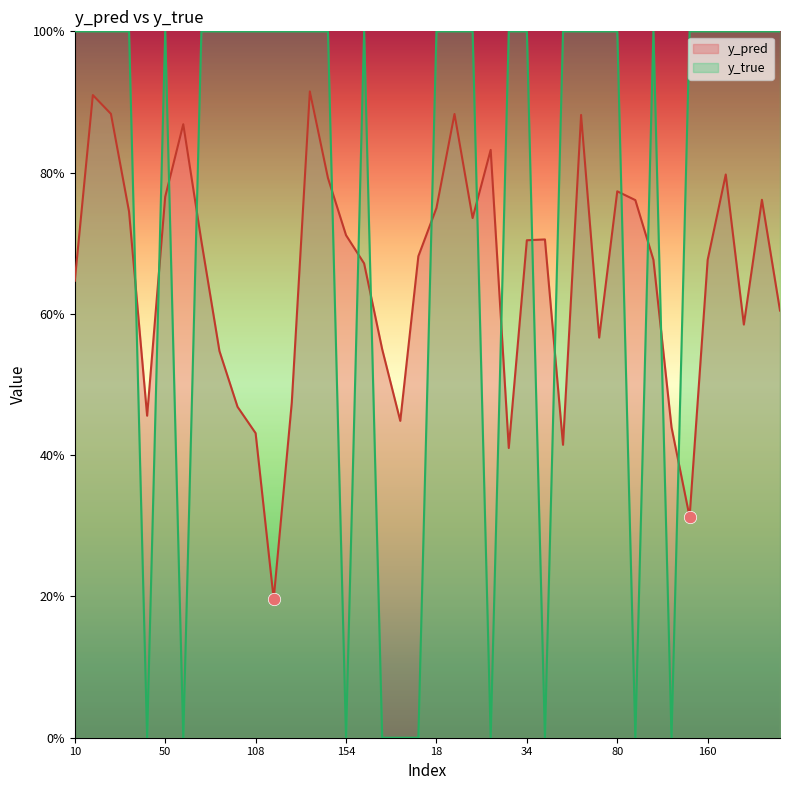

Which series reaches the minimum Y coordinate?

y_true